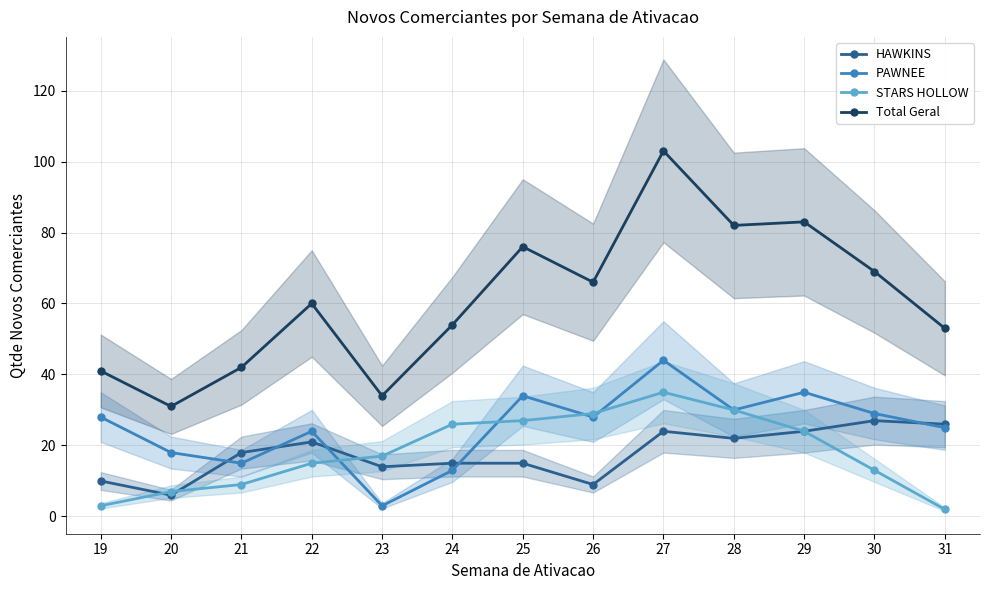

How many distinct data groups are displayed?

4